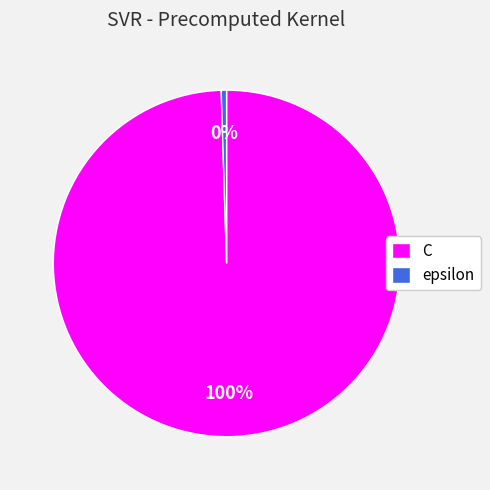

How many slices are in this pie chart?

2